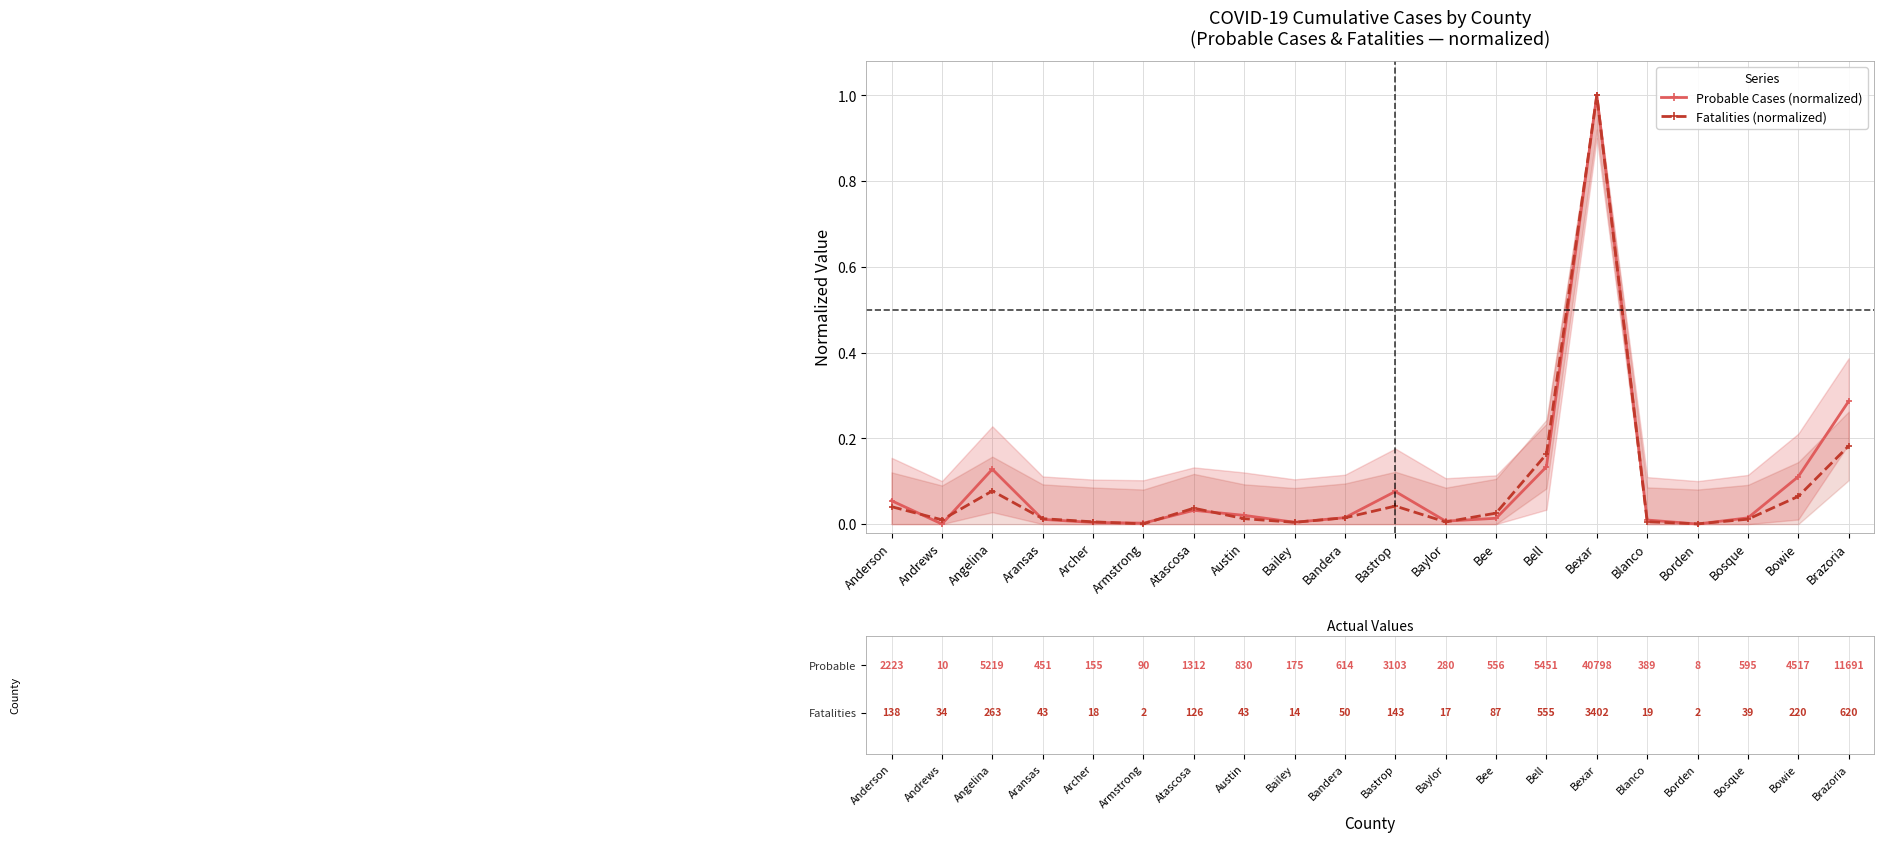

What is the maximum value for Probable Cases (normalized)?

1.0